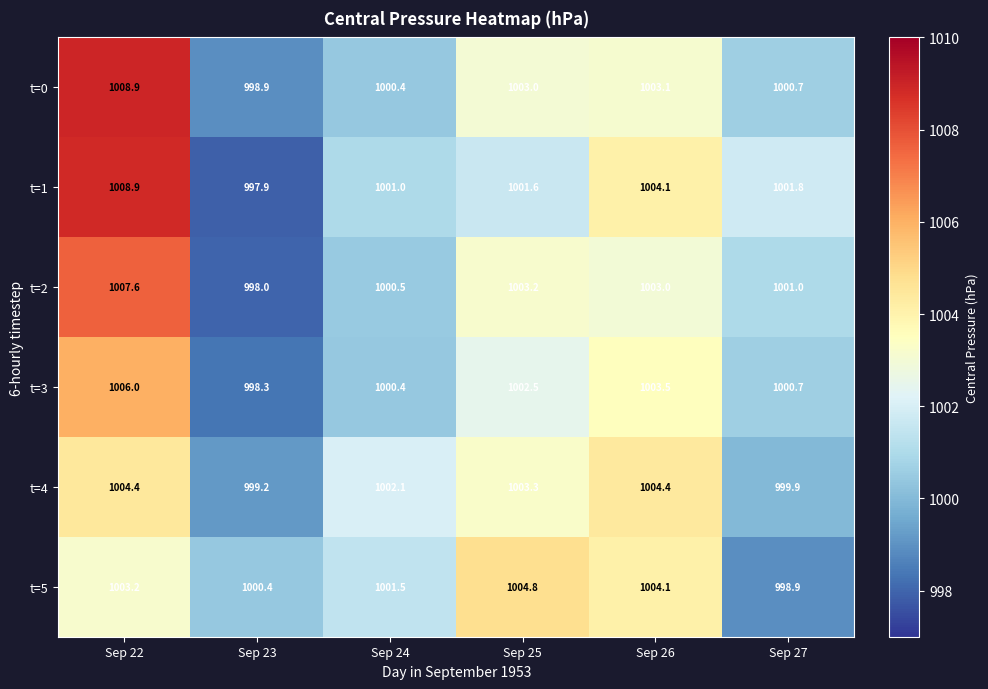

At Sep 25, list the series in order from smallest to largest.

t=1, t=3, t=0, t=2, t=4, t=5